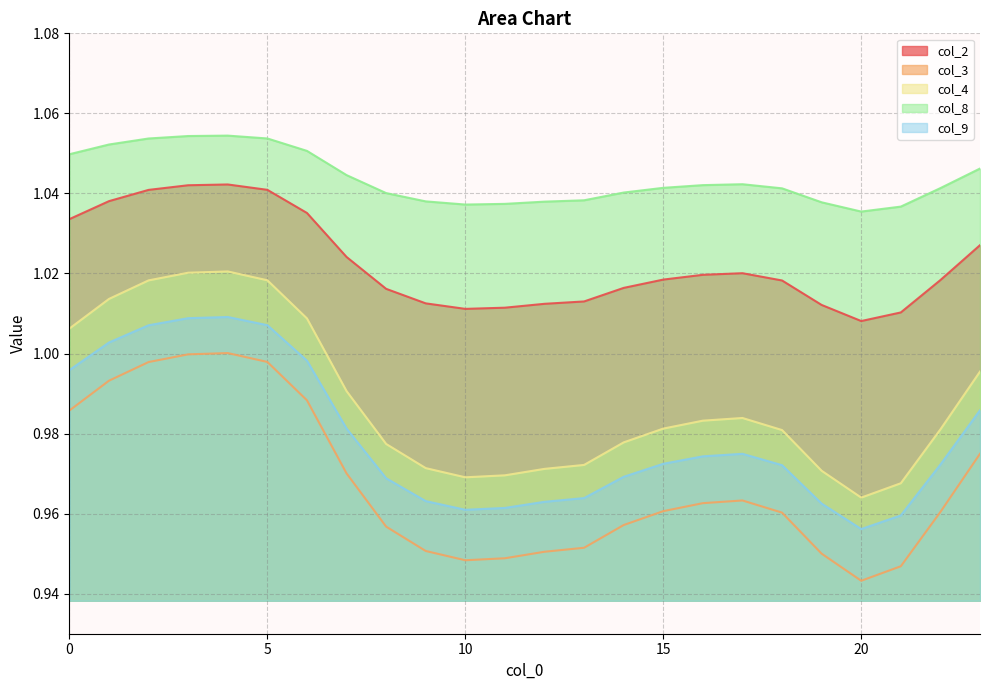

How many data points does each series have?

24